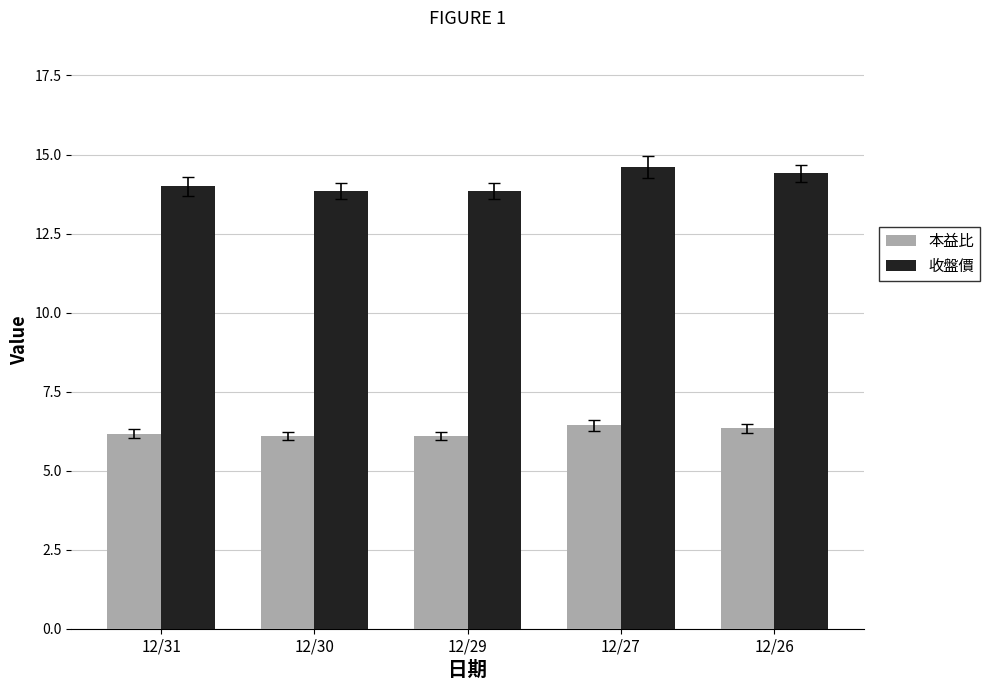

How many bars are there in total?

10